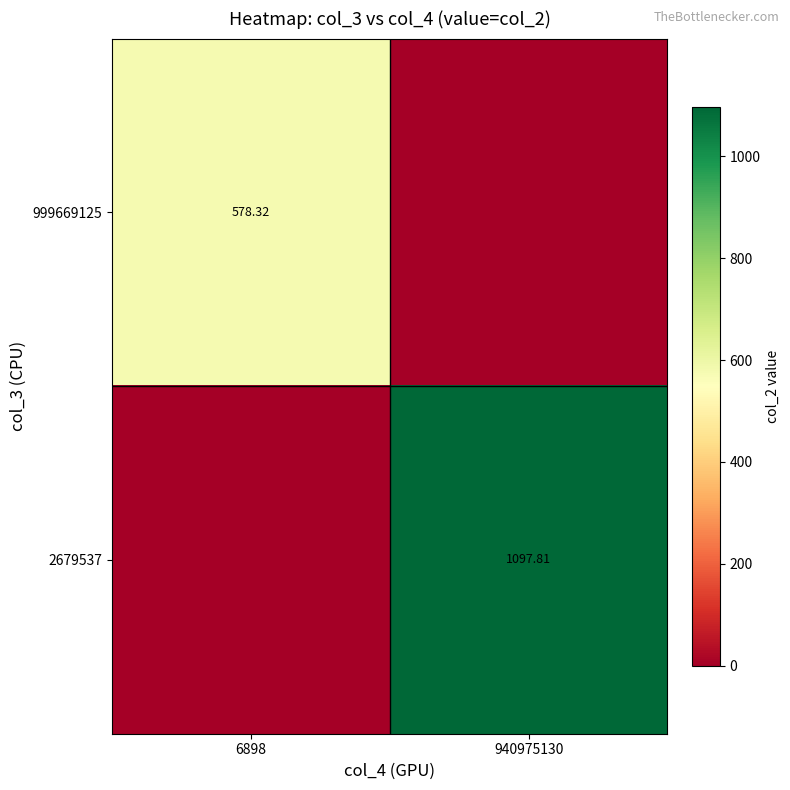

List the series in order of their peak value, highest first.

2679537, 999669125